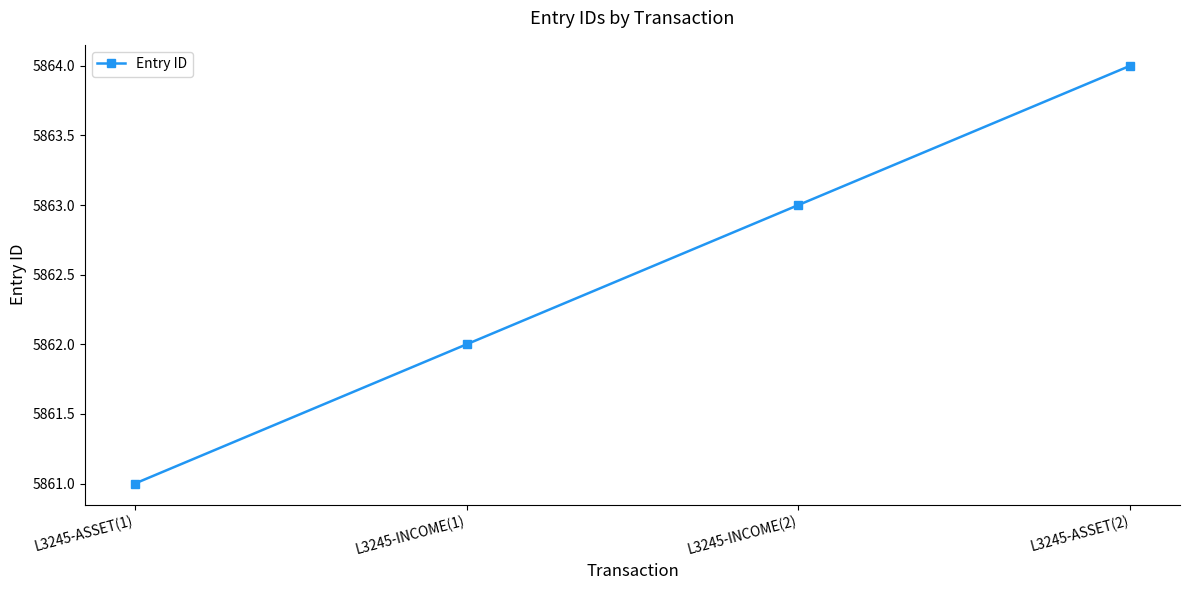

What is the maximum value shown in the chart?

5864